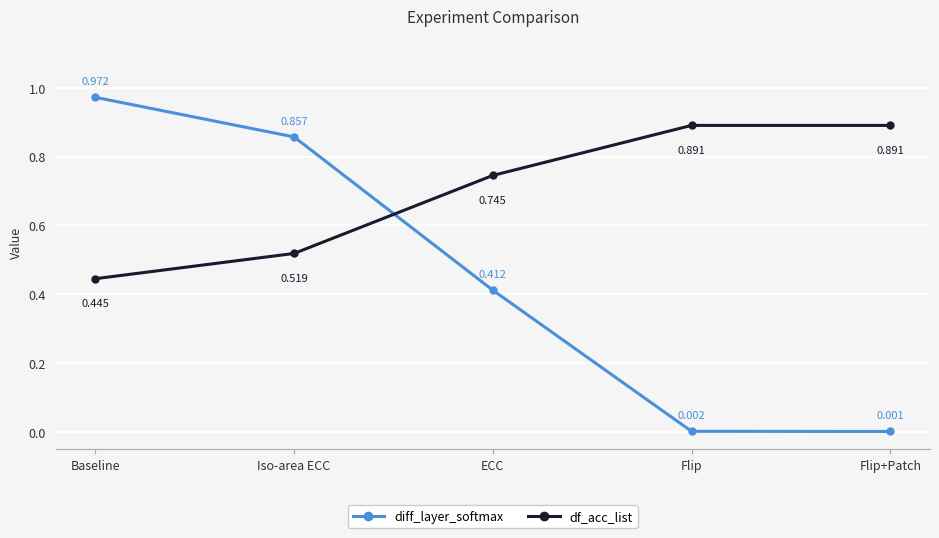

What is the sum of all df_acc_list values?

3.5